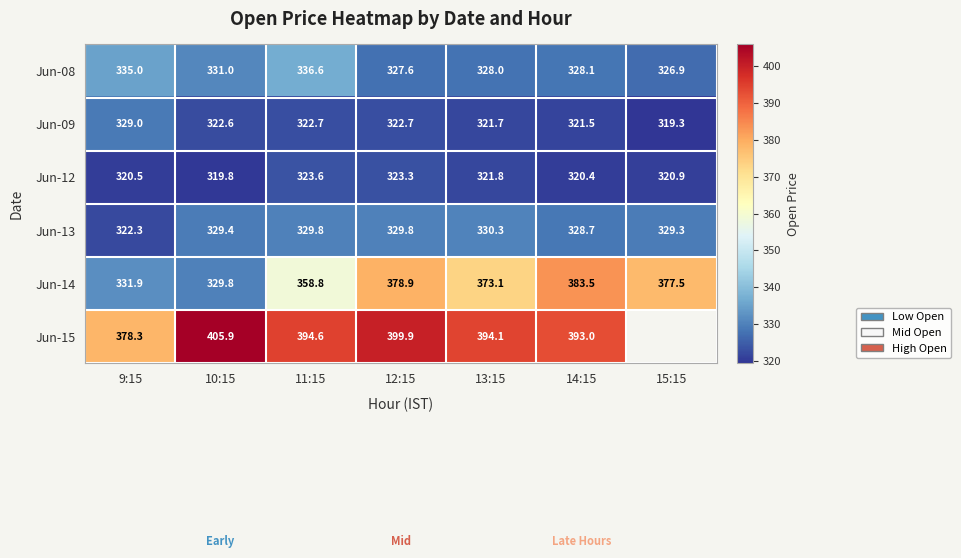

Is it true that Jun-08 equals 331.0 at 10:15?

True